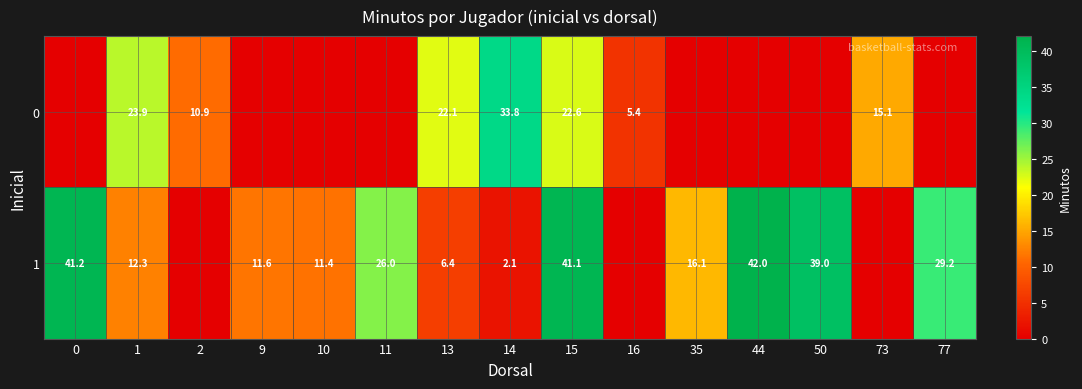

The 1 series shows 41.1 at 15. True or false?

True